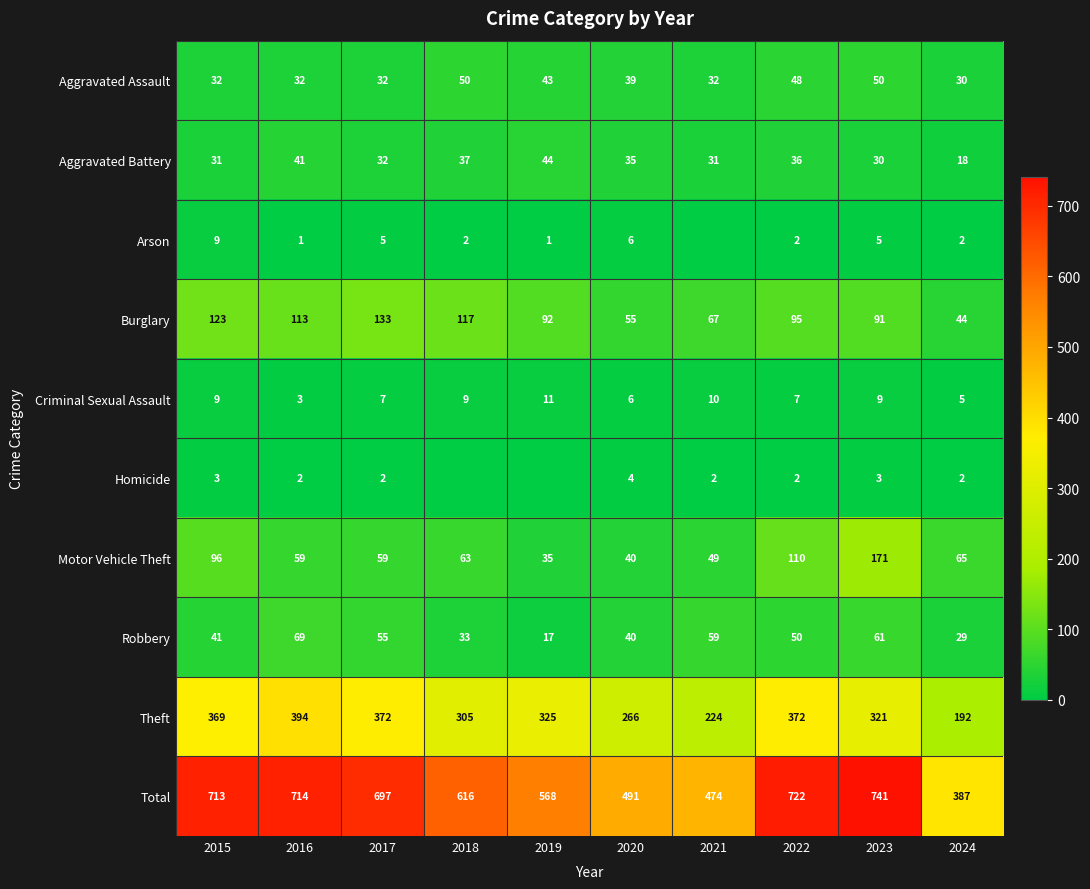

True or false: Aggravated Battery has a value of 31 at 2021.

True